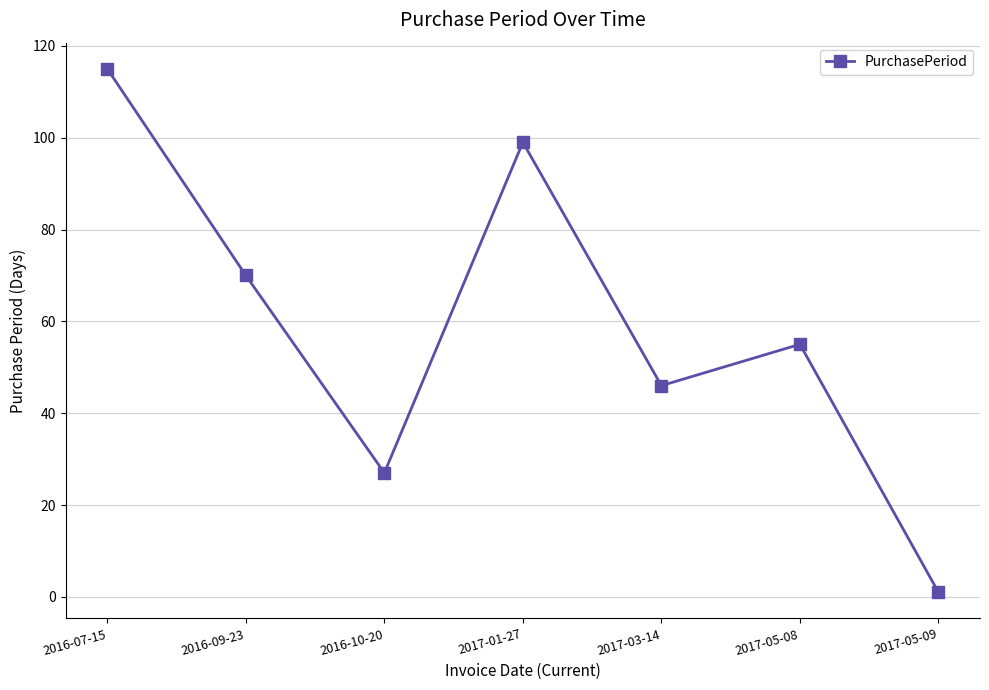

List the labels in order of value, largest first.

2016-07-15, 2017-01-27, 2016-09-23, 2017-05-08, 2017-03-14, 2016-10-20, 2017-05-09